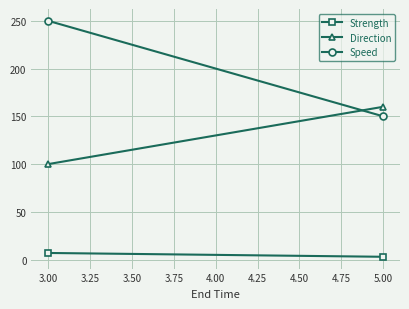

What is the value of the Strength point at the 1st from the left?

7